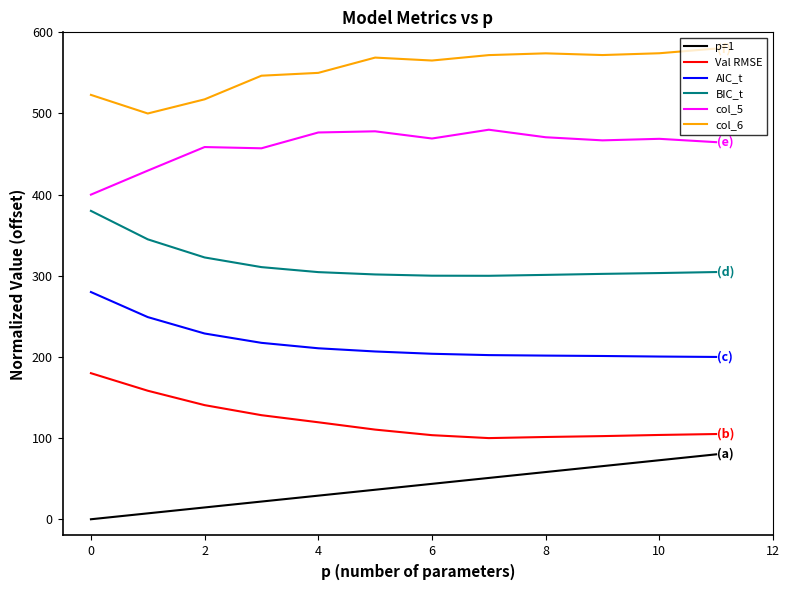

Rank the series by their maximum value, from lowest to highest.

p=1, Val RMSE, AIC_t, BIC_t, col_5, col_6